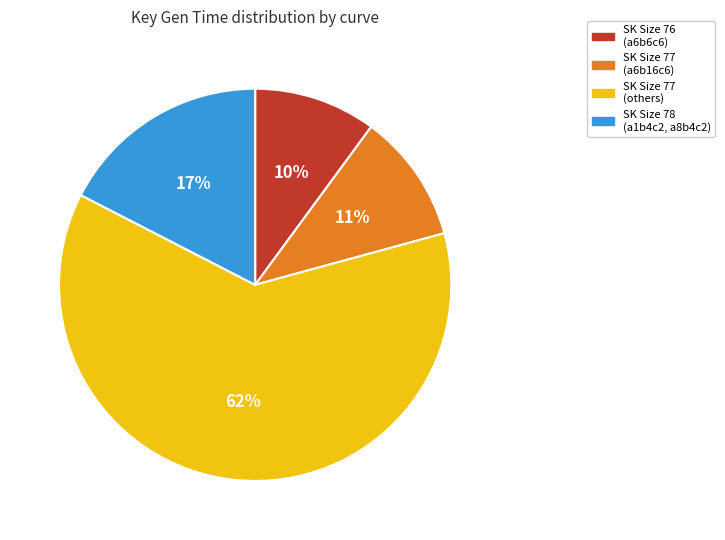

Does any single category account for the majority?

Yes